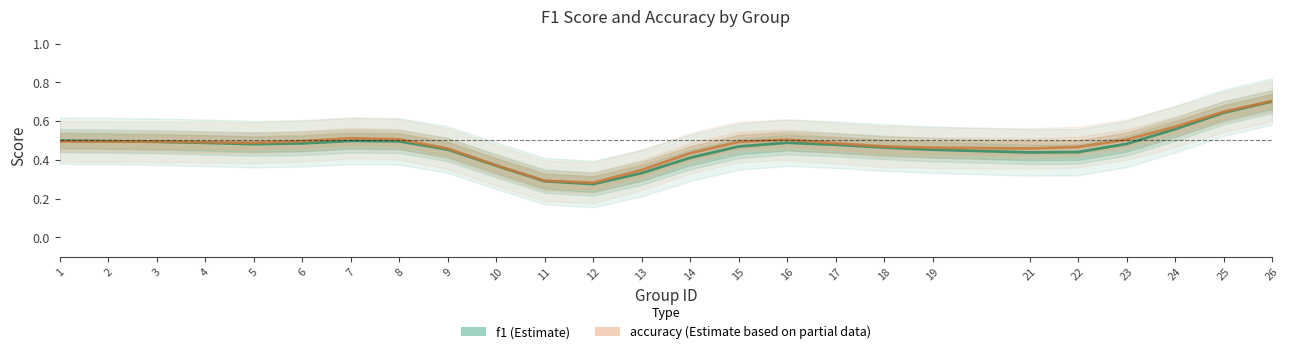

Is it true that accuracy equals 0.5 at 1?

True